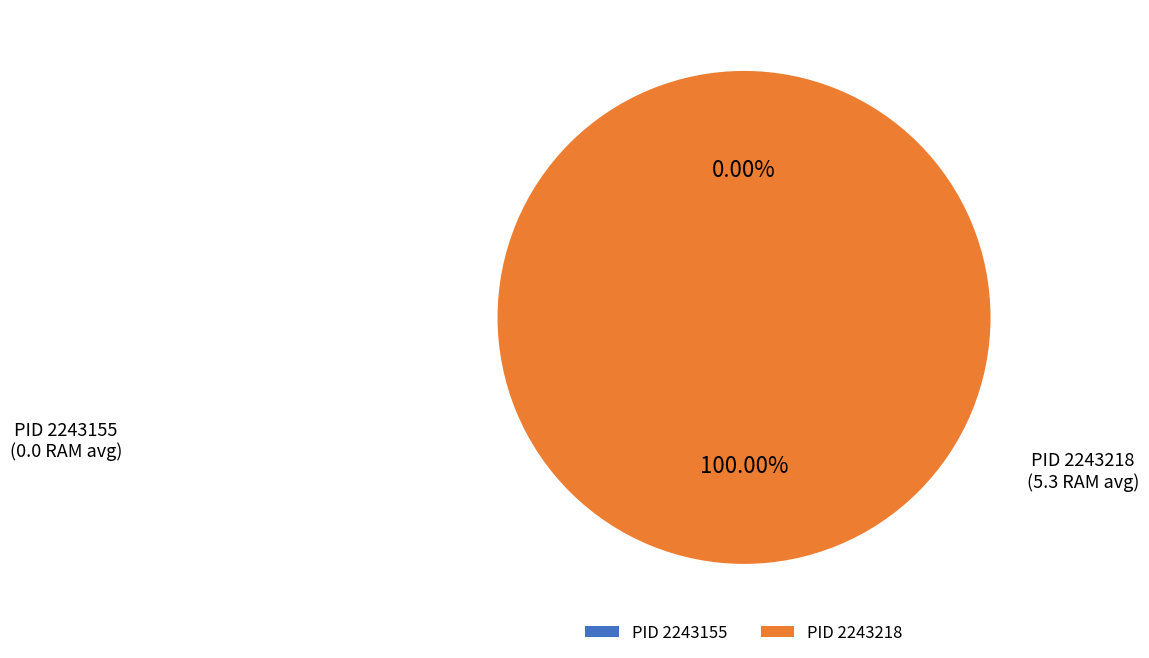

Combined, do 2243218 and 2243155 account for over 50%?

Yes